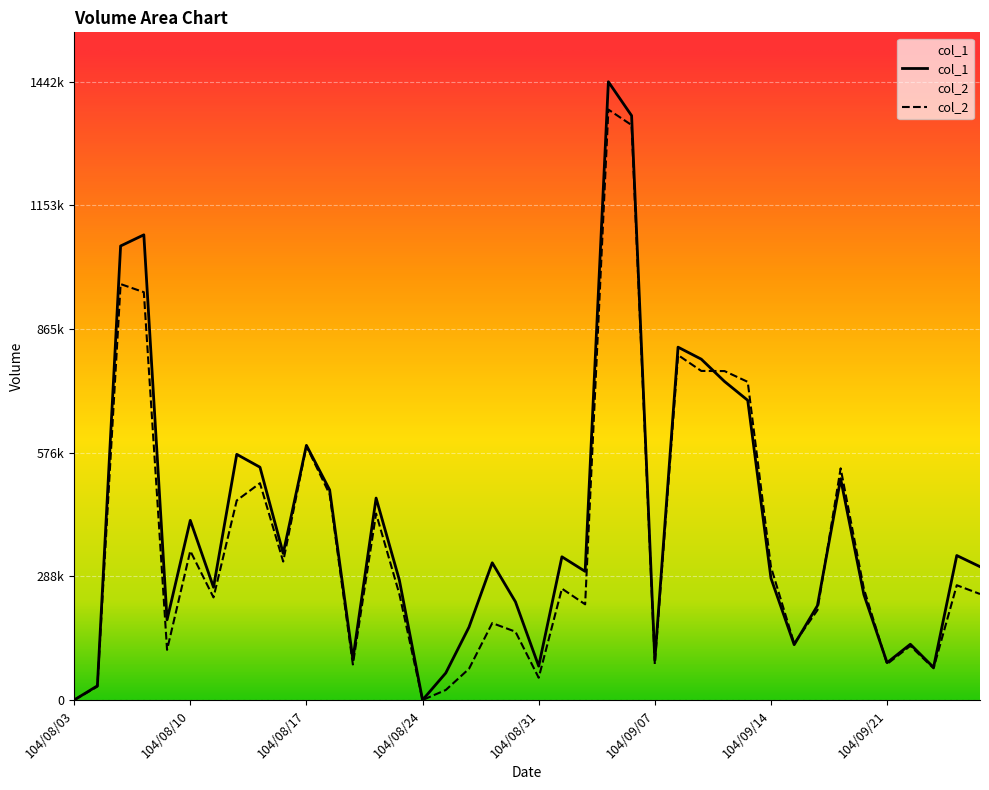

List the series in order of their overall mean, lowest first.

col_2, col_1